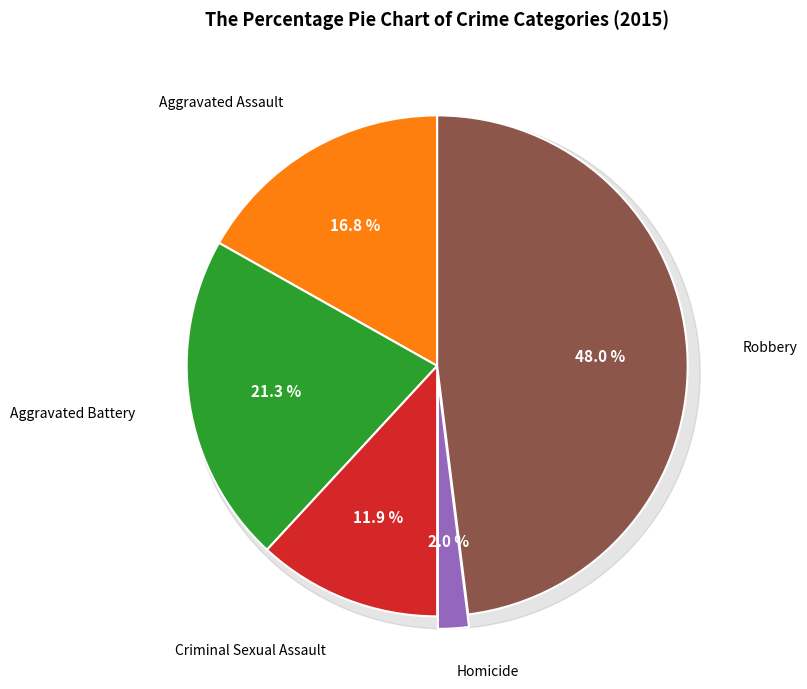

To the nearest percent, what portion does Aggravated Battery represent?

21%